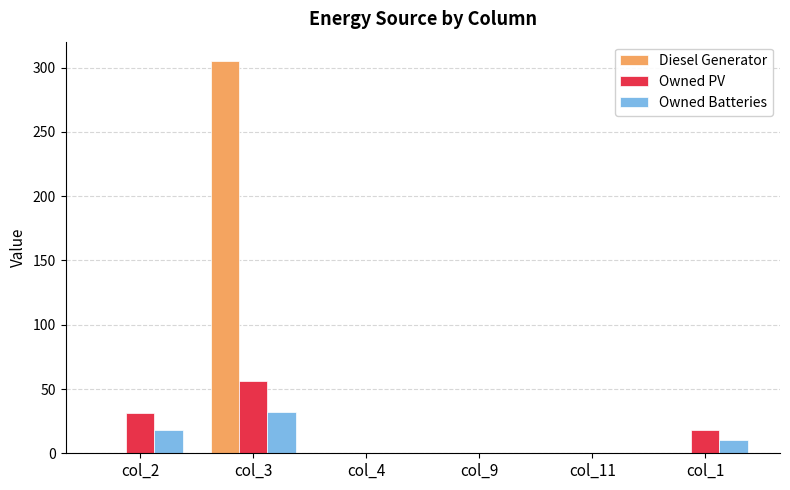

Which series has the largest total across all categories?

Diesel Generator